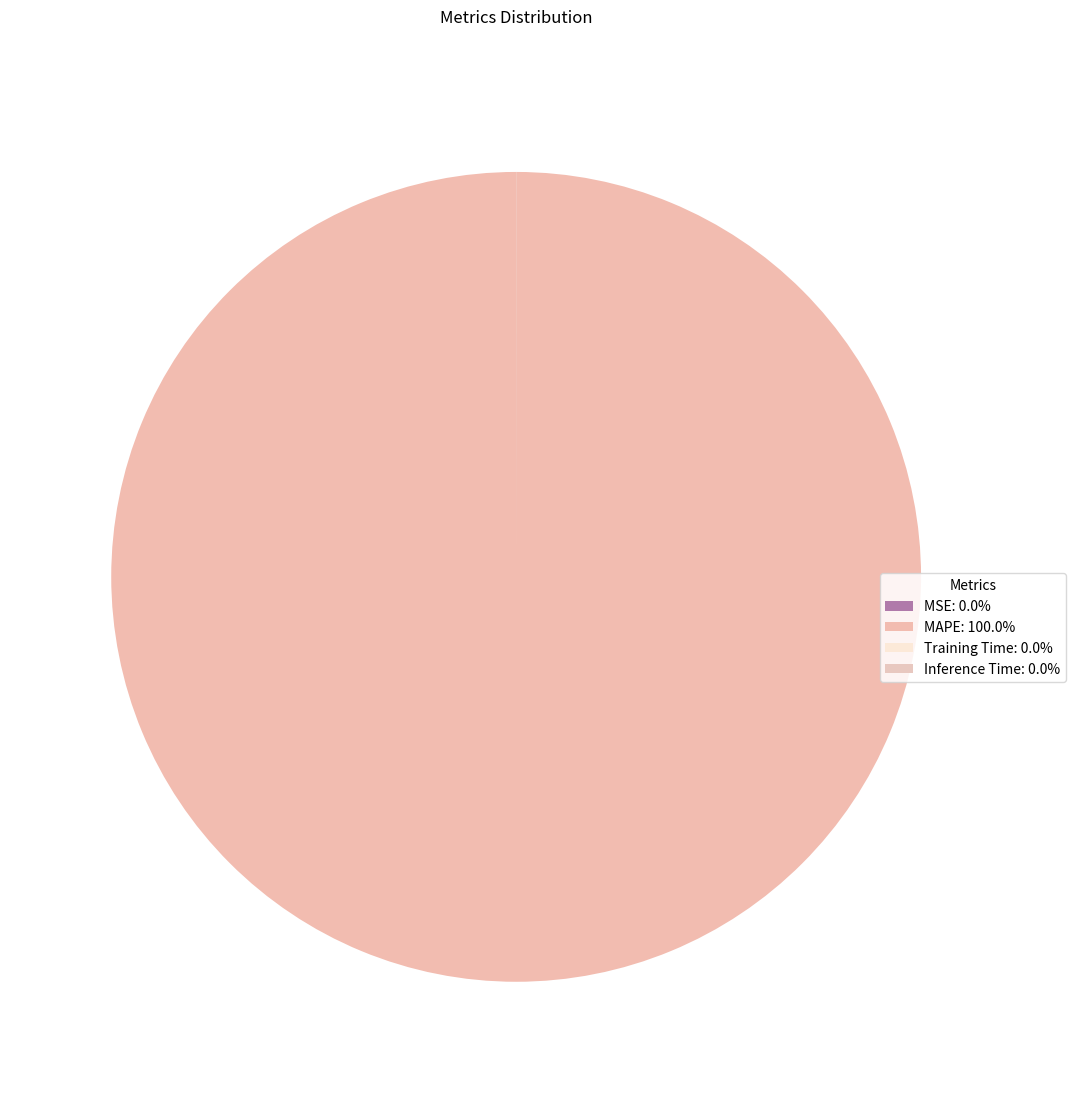

True or false: MSE accounts for 13% of the total.

False